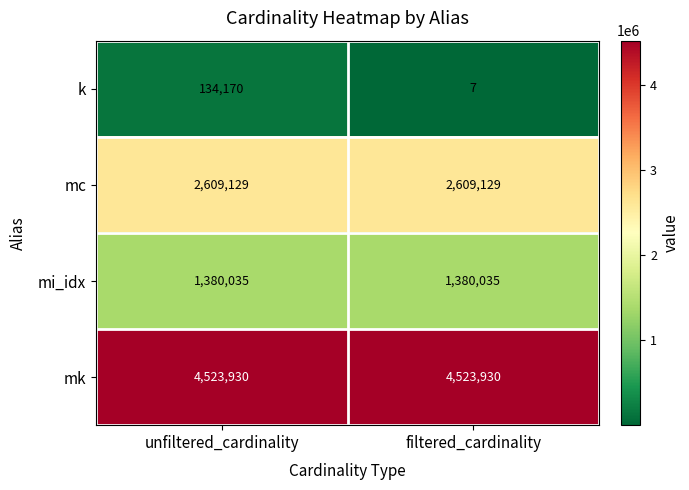

Between unfiltered_cardinality and filtered_cardinality, which series saw the biggest shift?

k